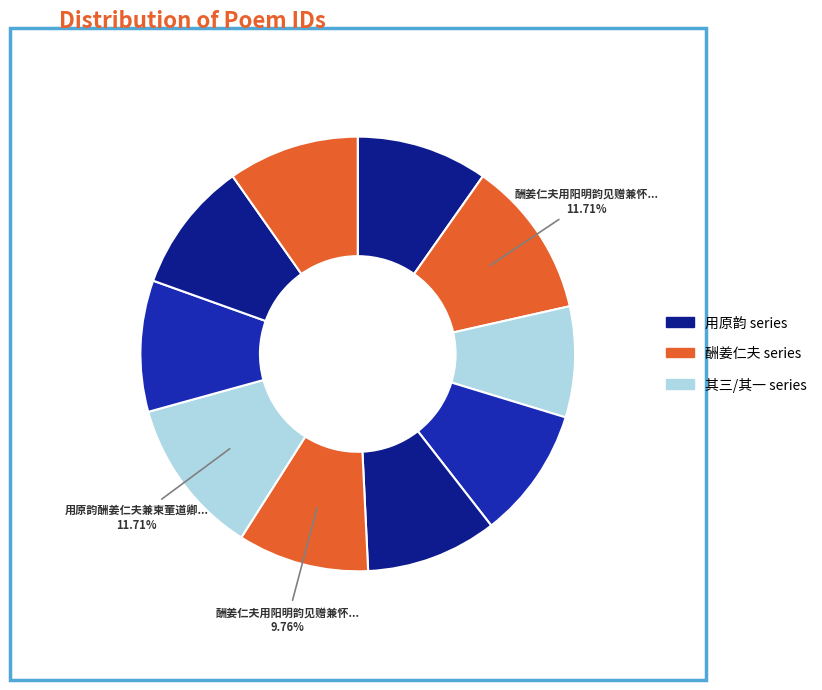

How many segments does this pie chart have?

10